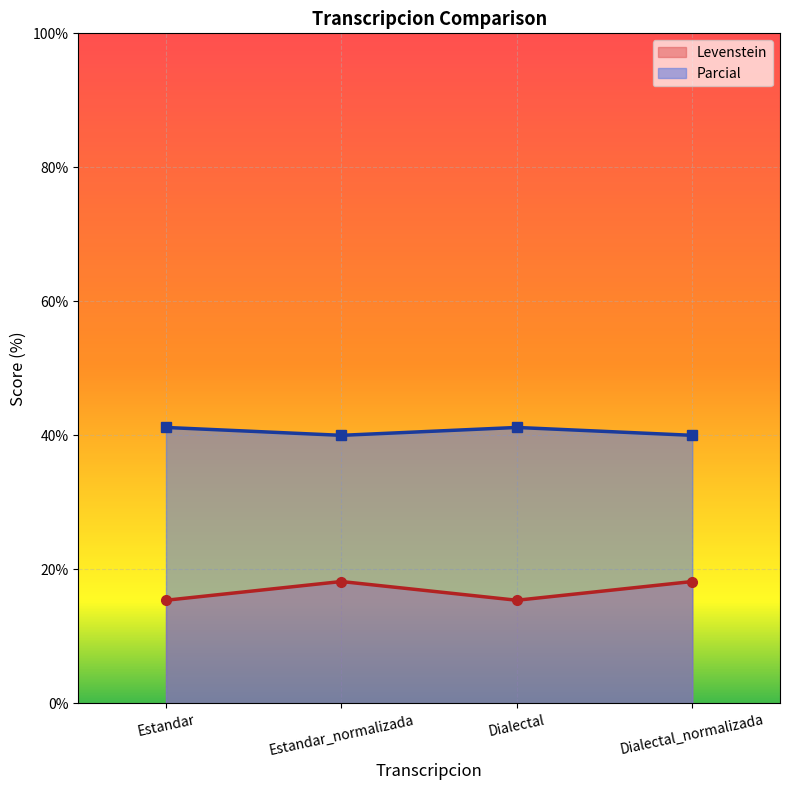

Reading left to right, transcribe all the data shown in this chart.

Levenstein: 15.4	18.2	15.4	18.2
Parcial: 41.2	40.0	41.2	40.0